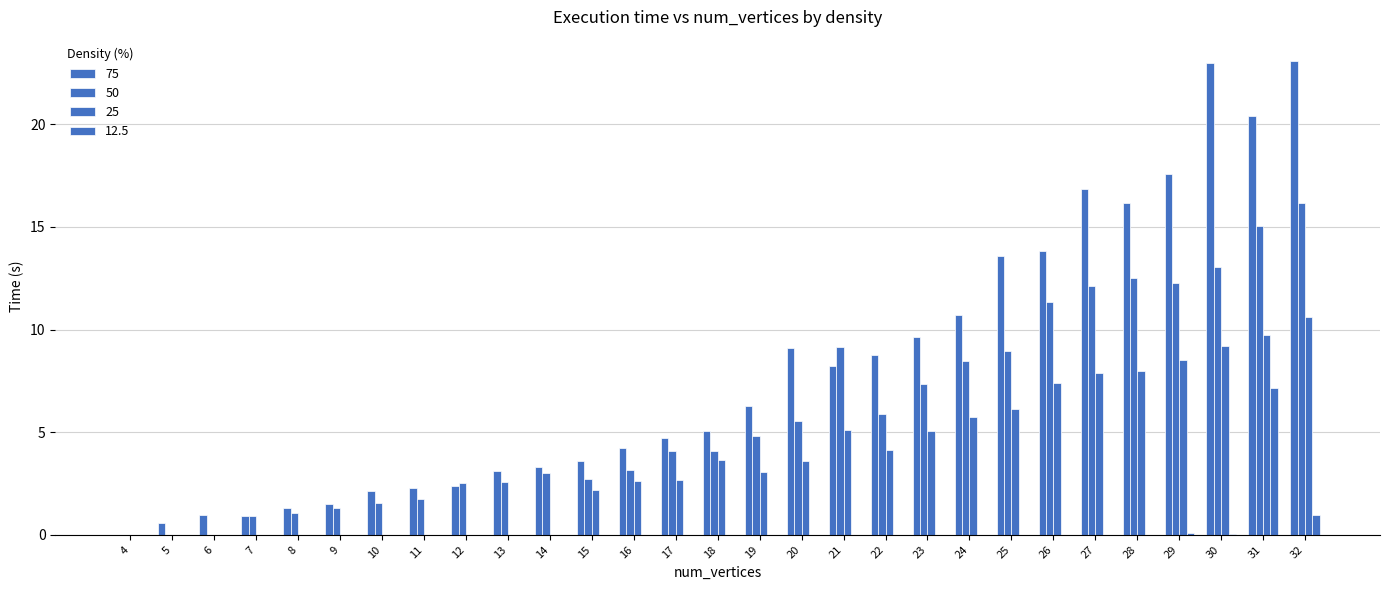

How many positive values does the 75 series have?

28